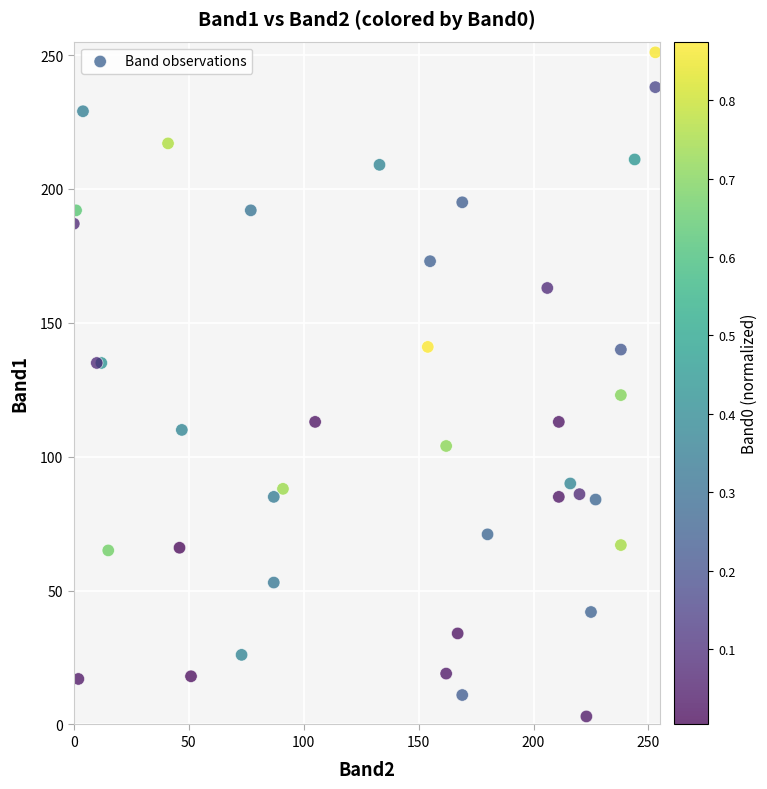

What Y value in the scatter plot is closest to 127?

123